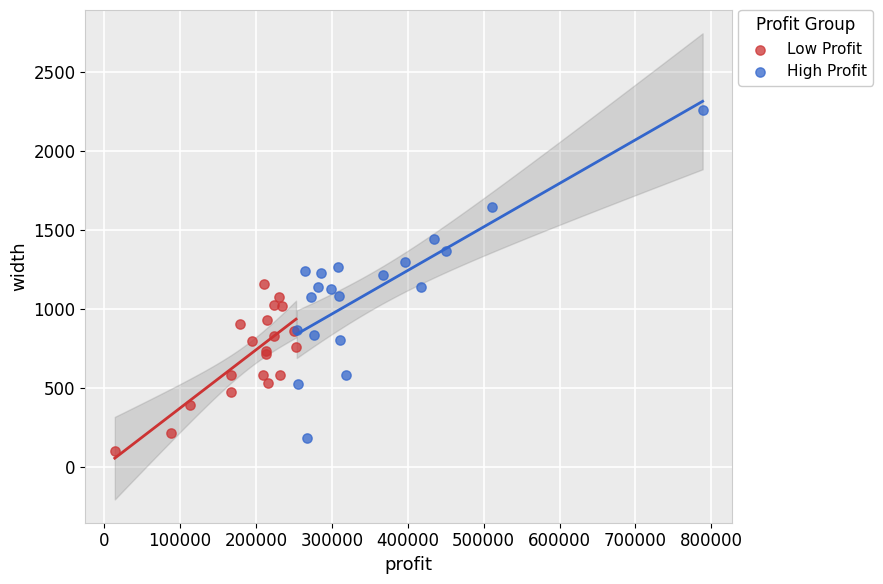

What are all the series names shown in the legend?

Low Profit, High Profit